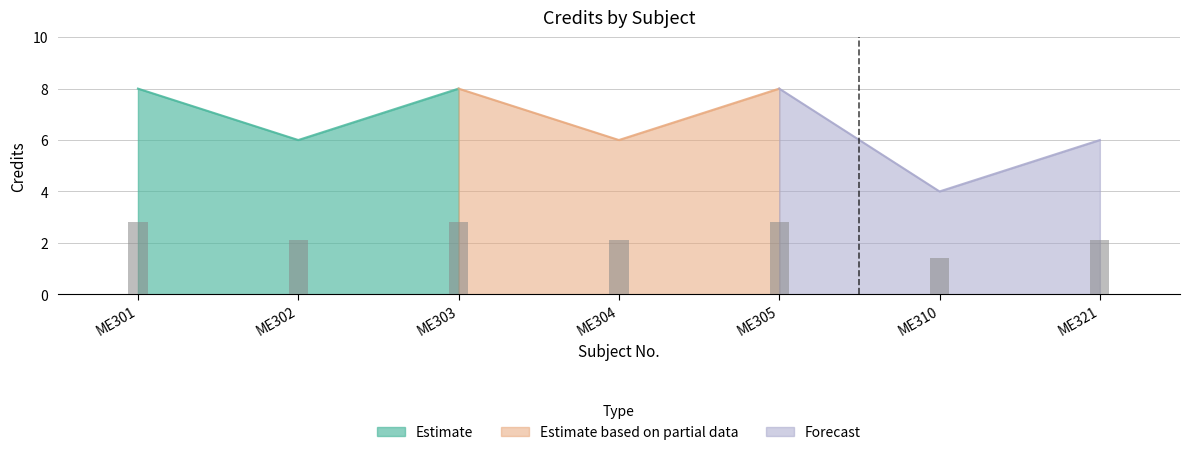

What is the ratio of the value at ME302 to the value at ME303?

0.8